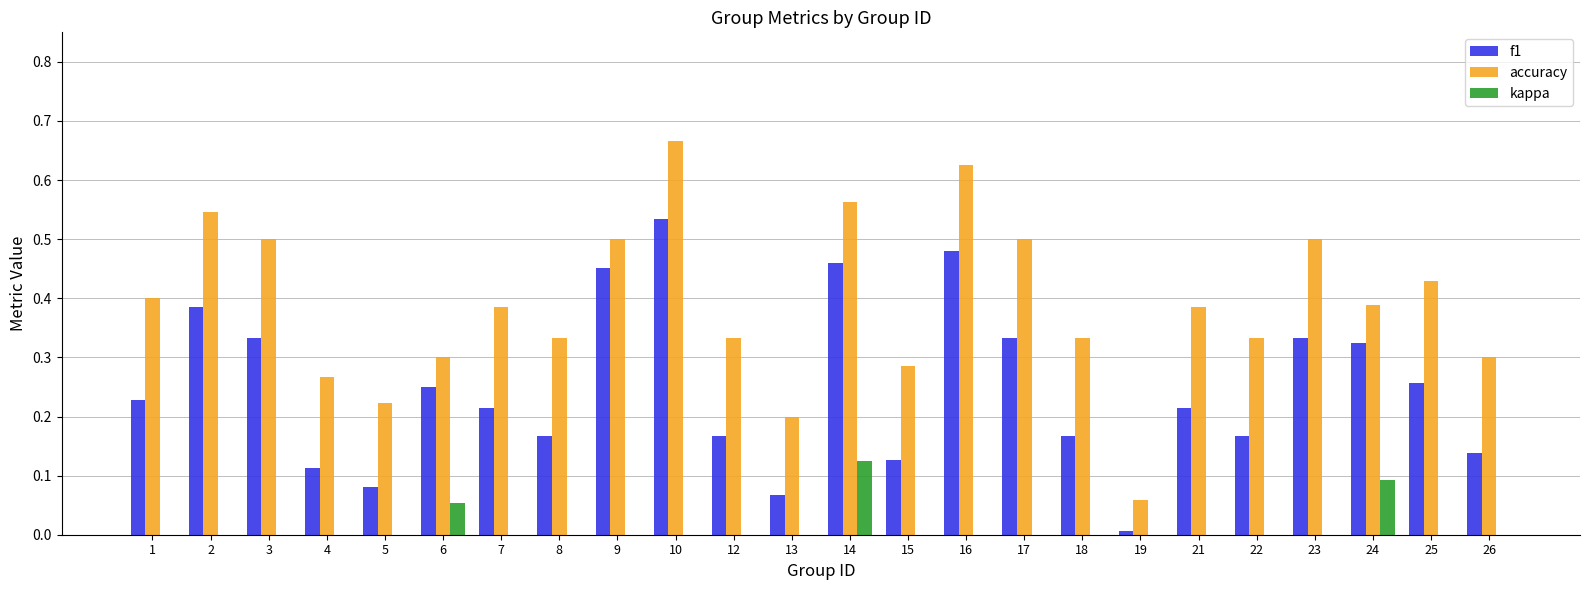

Which series changed the most between 9 and 15?

f1